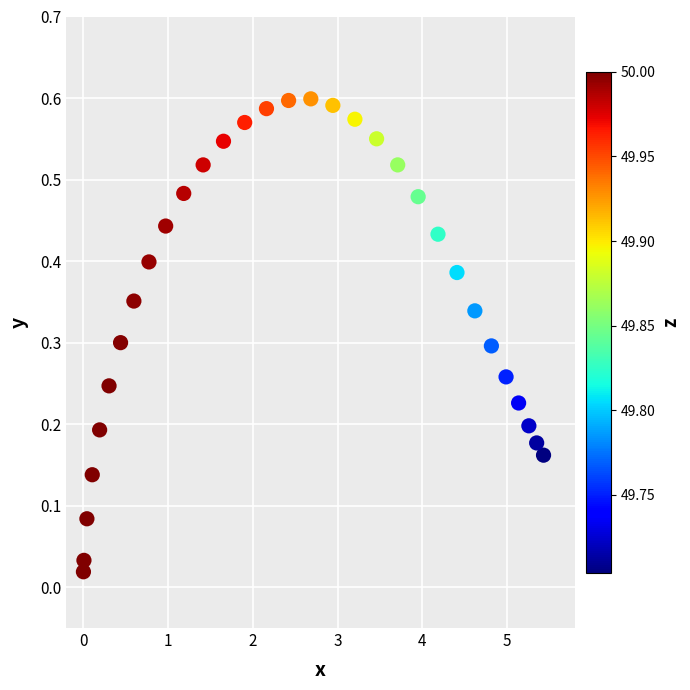

What is the range of X values (max minus min)?

5.4